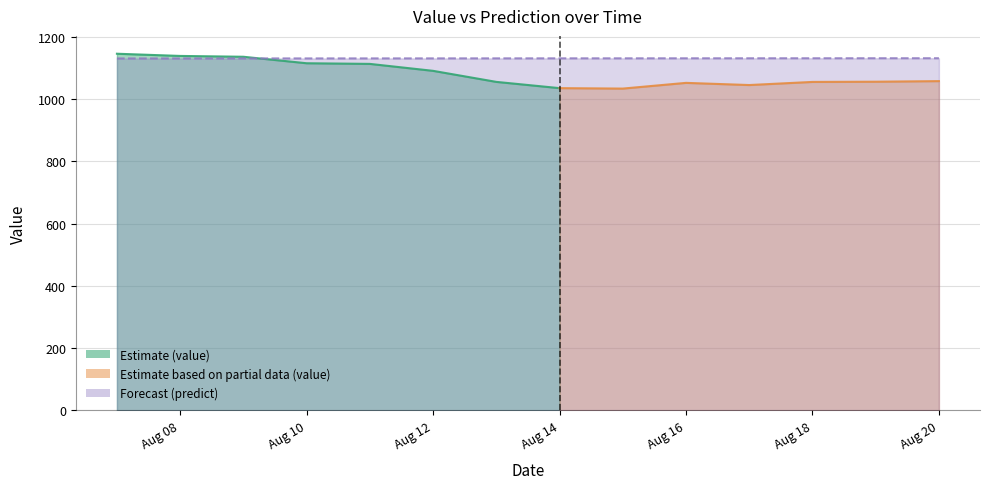

At which label is the value closest to 1130?

Aug 08